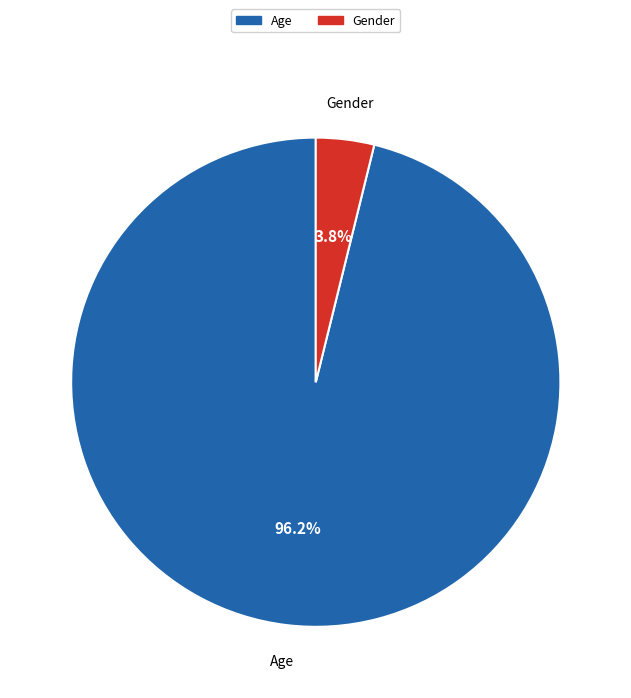

True or false: Gender accounts for 4% of the total.

True